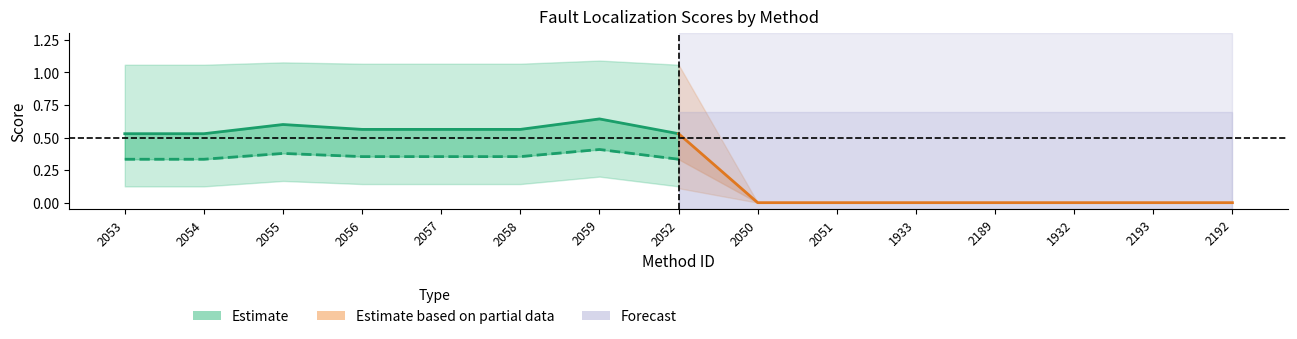

Is the value of Tarantula at 2055 greater than the value of Ochiai at 2059?

Yes